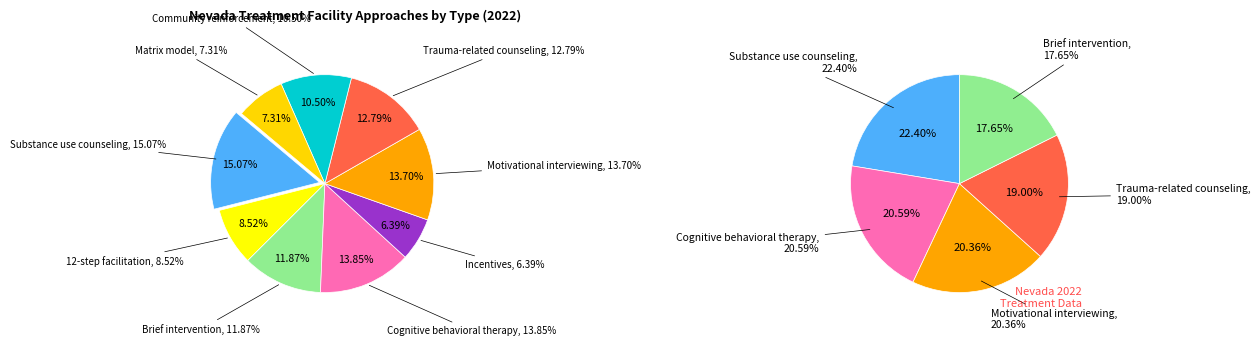

Is there any slice that represents more than half of the pie?

No